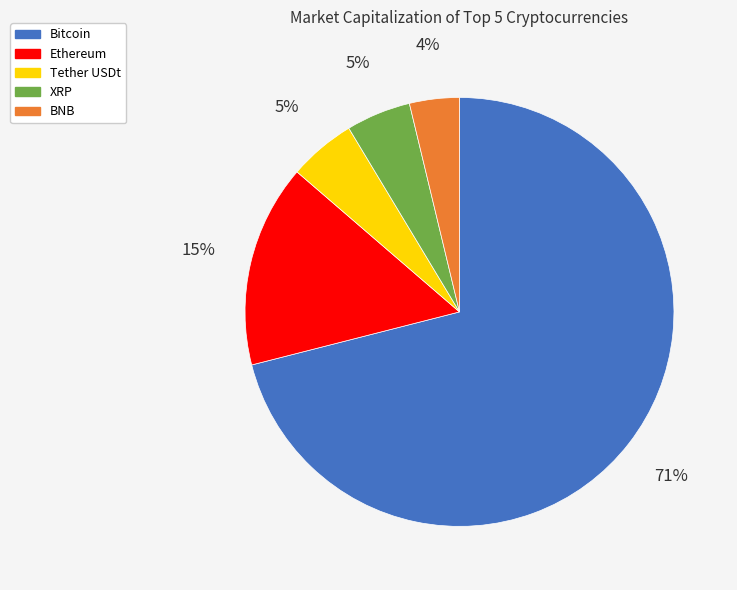

To the nearest percent, what percentage of the pie is Tether USDt?

5%